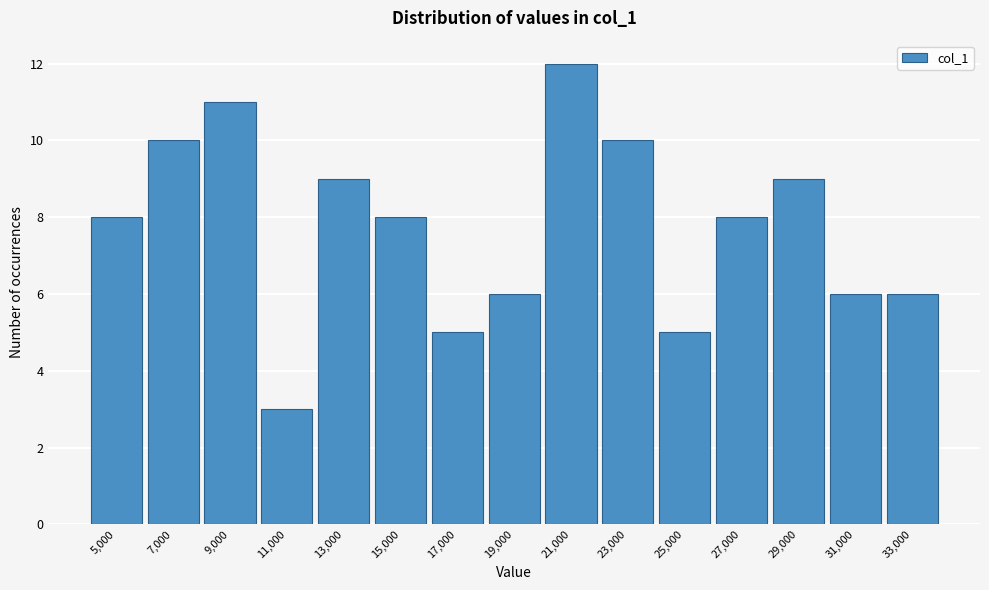

Reading left to right, transcribe all the data shown in this chart.

5,000=8	7,000=10	9,000=11	11,000=3	13,000=9	15,000=8	17,000=5	19,000=6	21,000=12	23,000=10	25,000=5	27,000=8	29,000=9	31,000=6	33,000=6